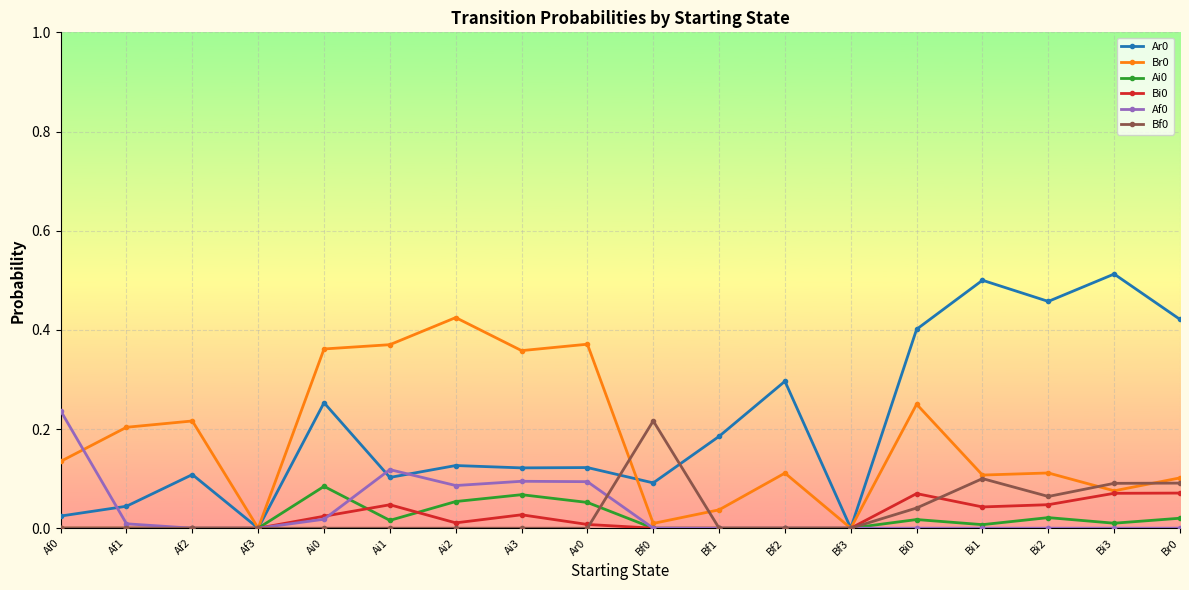

What is the total value across all series at Ai1?

0.7